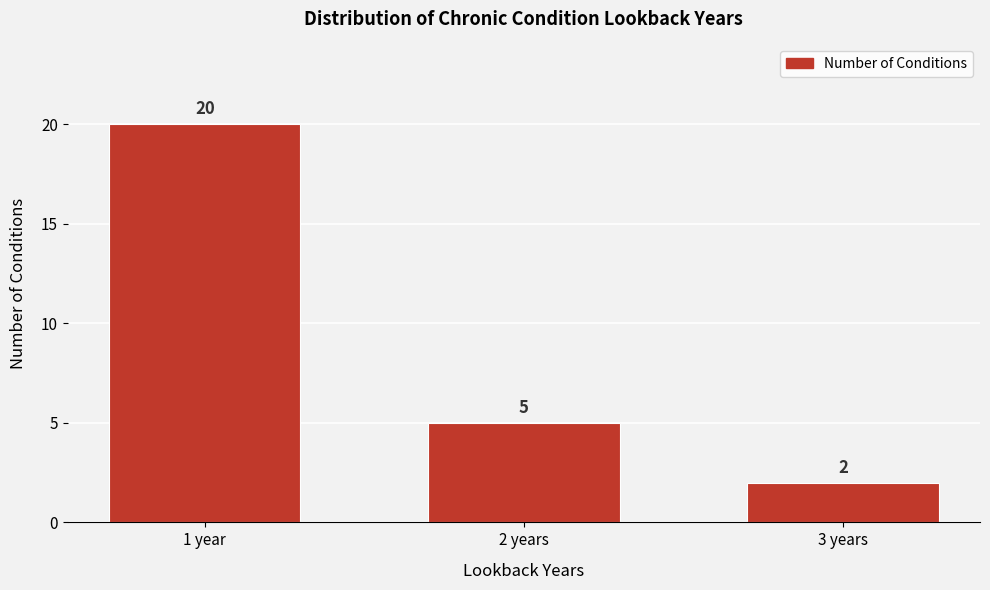

Reading left to right, transcribe all the data shown in this chart.

20	5	2